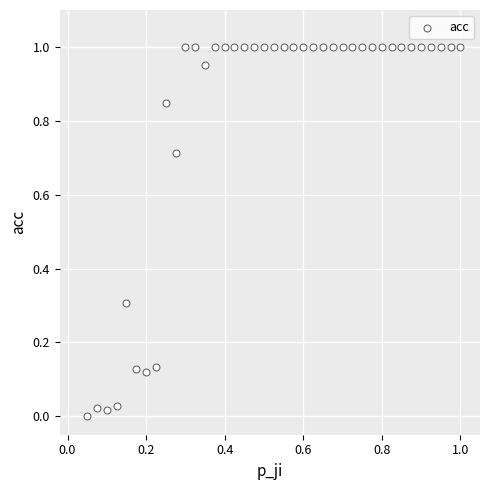

What is the range of X values (max minus min)?

0.9